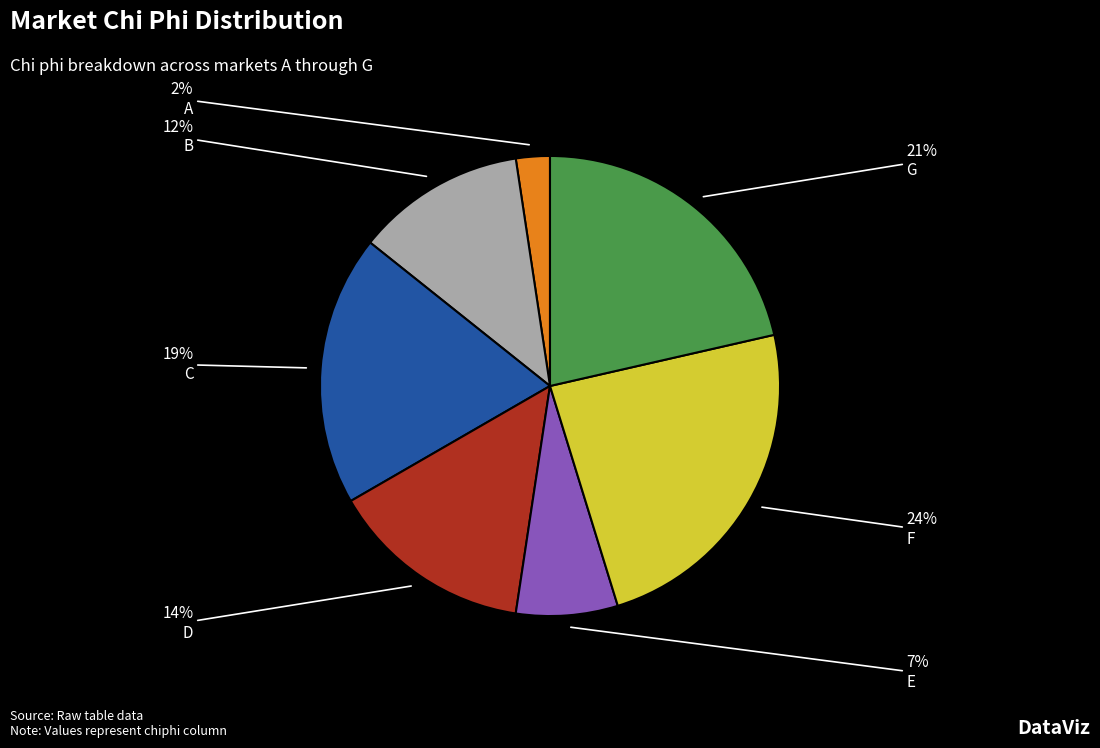

Which category has the smallest portion of the pie?

A